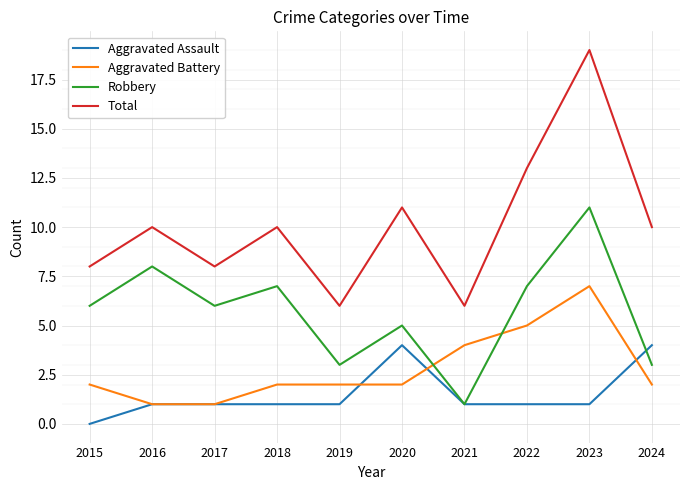

Which label corresponds to the smallest value in the chart?

2015